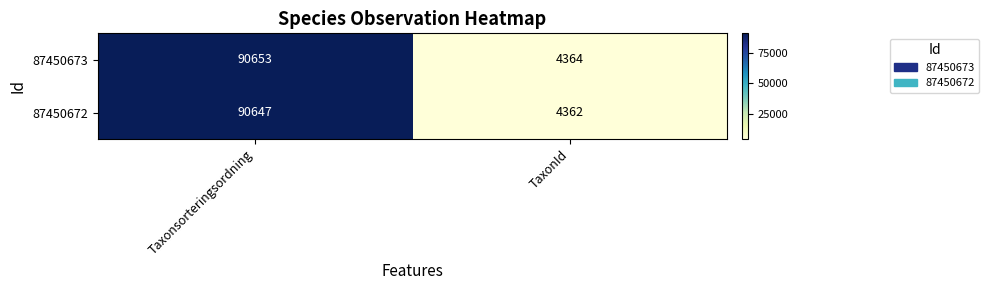

At how many categories does at least one series exceed 78805?

1